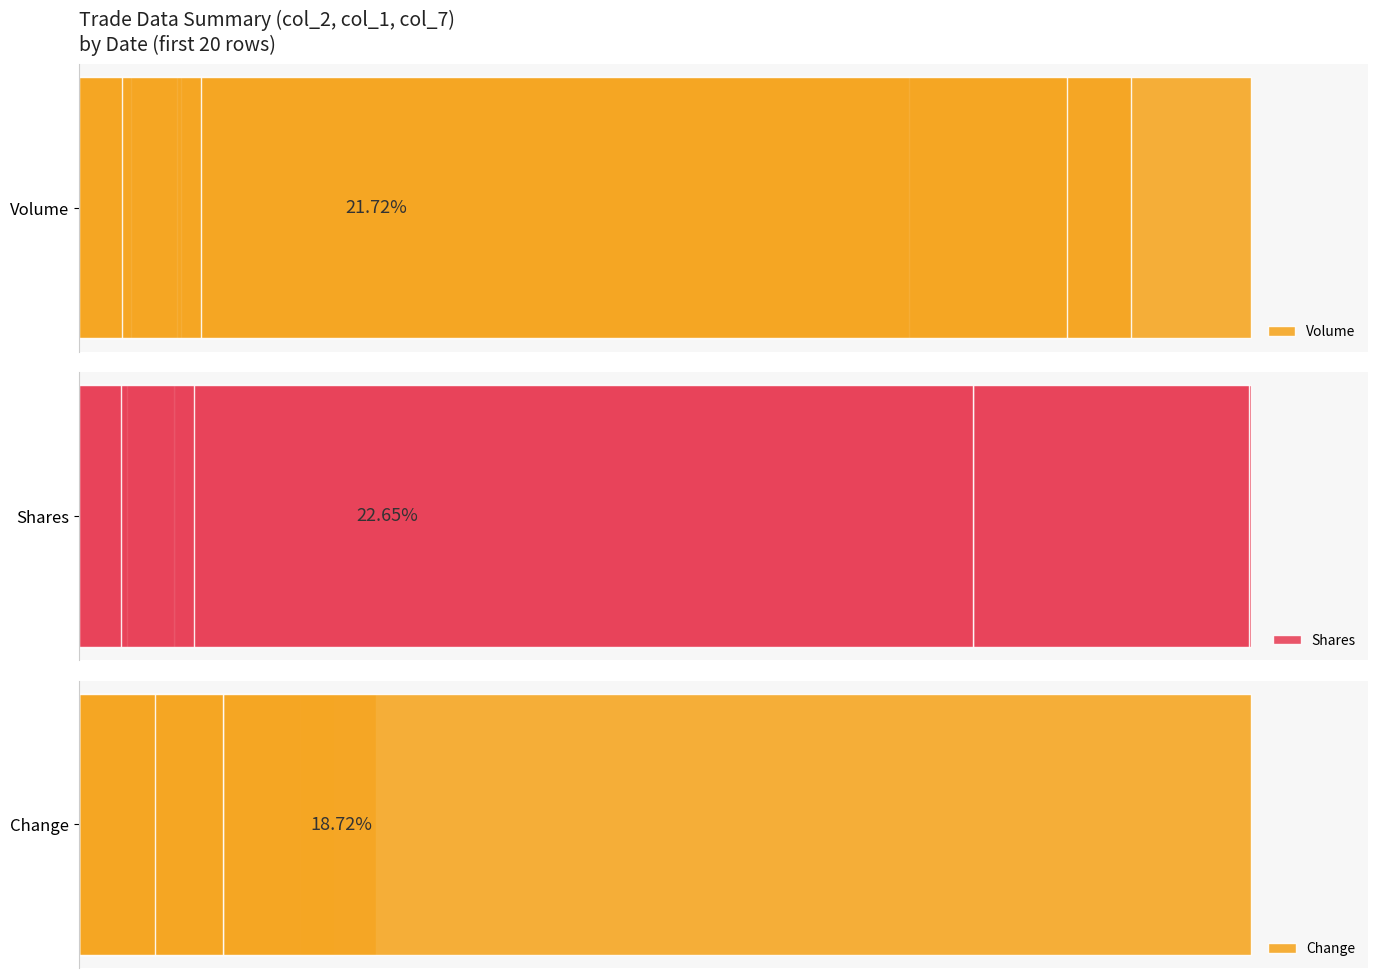

What are all the series names shown in the legend?

Volume, Shares, Change